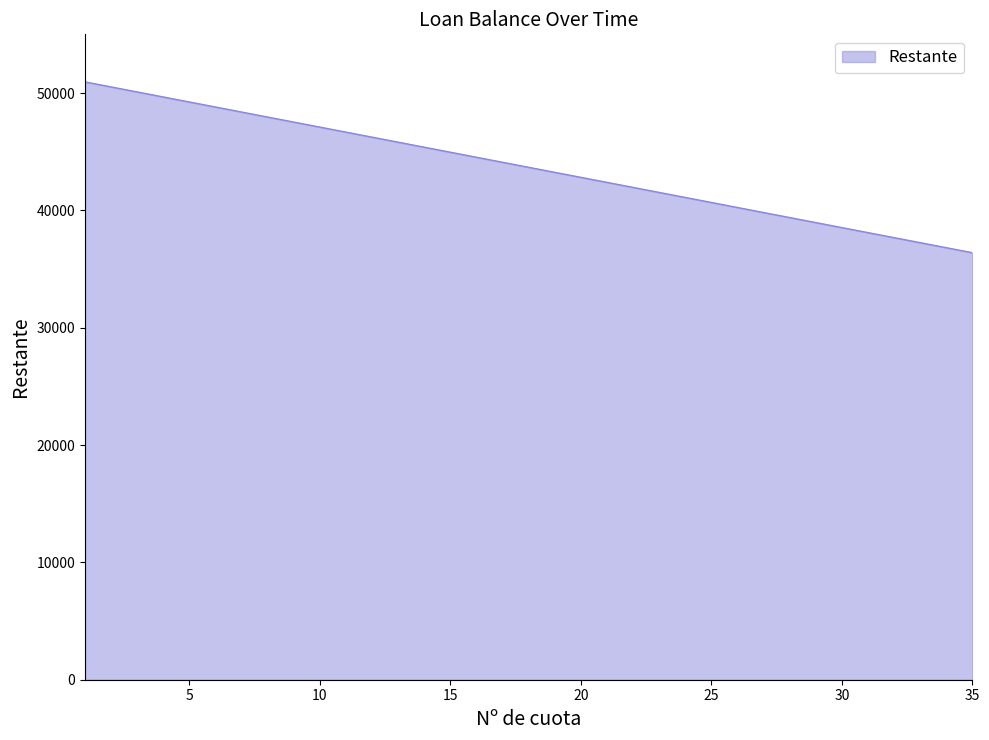

What is the maximum value shown in the chart?

50946.9